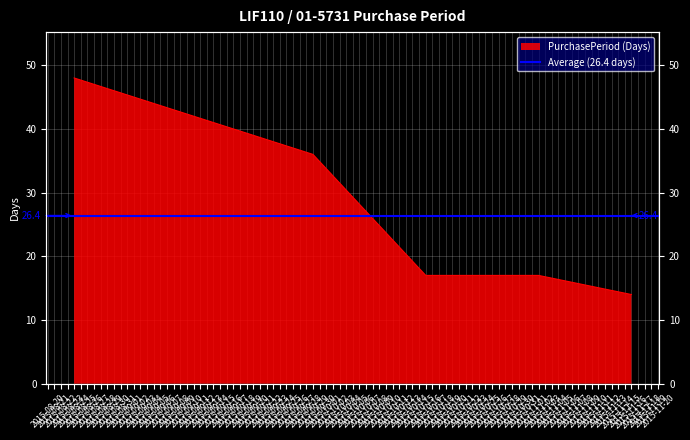

True or false: there are more than 0 points higher than both neighbors.

False